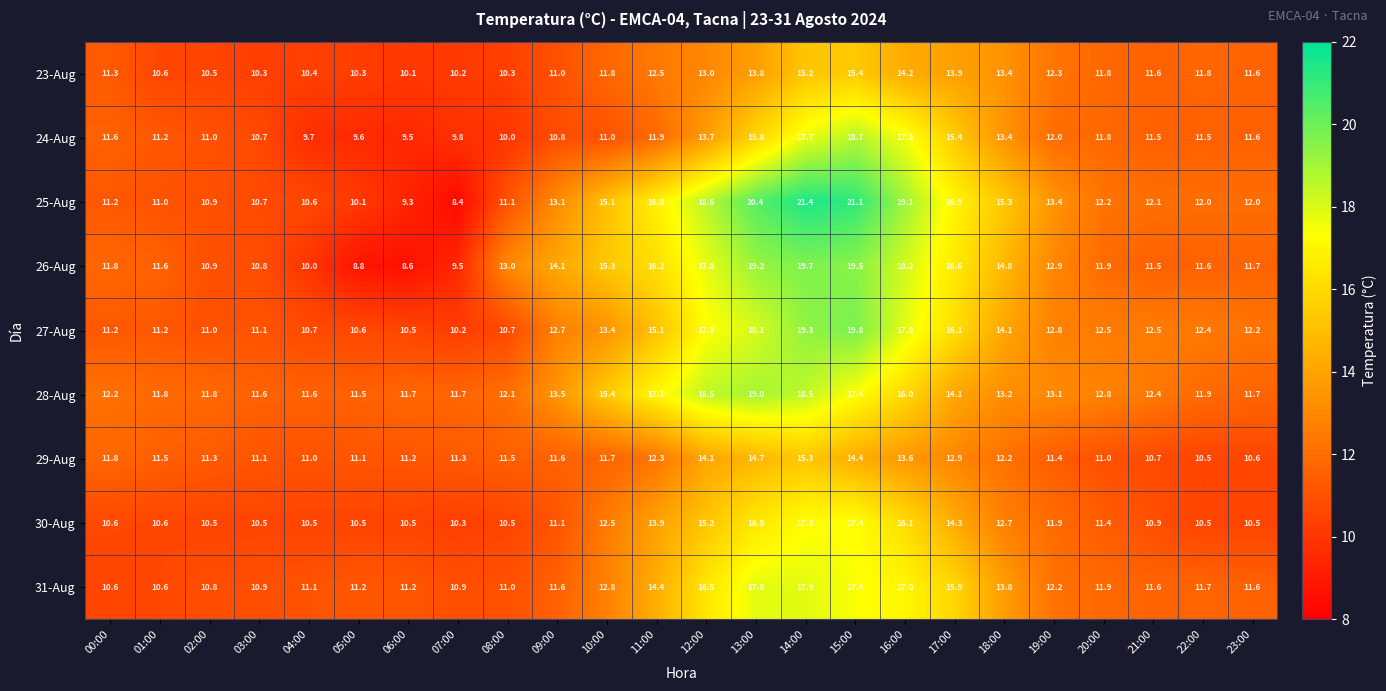

What value does the 27-Aug series have at 21:00?

12.5